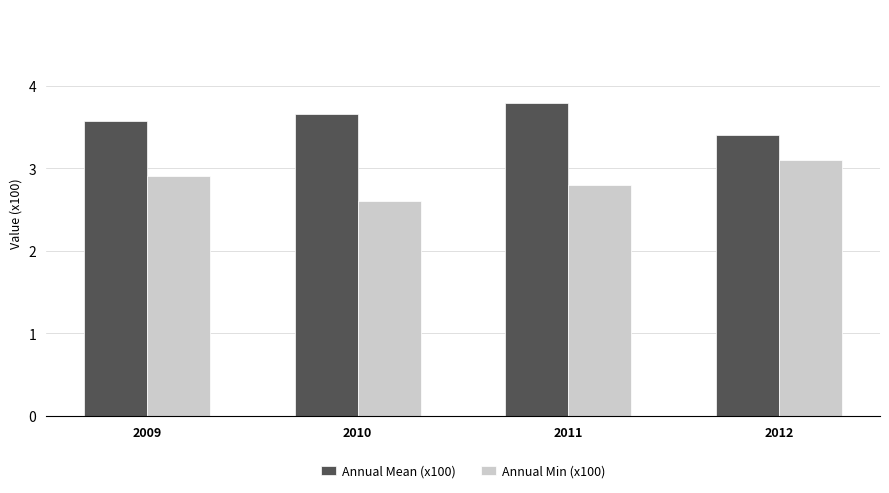

Which category has the lowest value in the Annual Min (x100) series?

2010